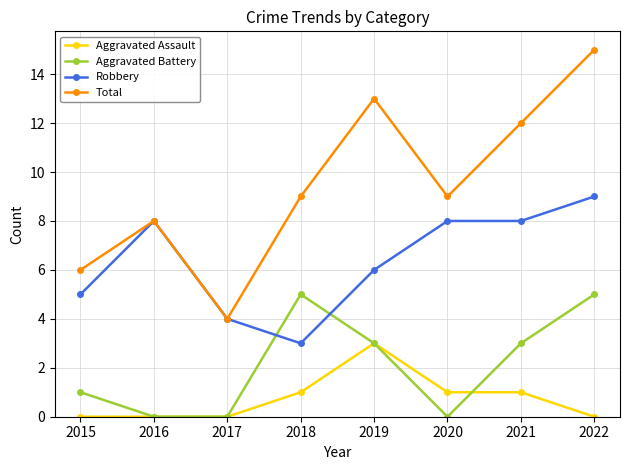

Rank the series at 2021 from highest to lowest value.

Total, Robbery, Aggravated Battery, Aggravated Assault